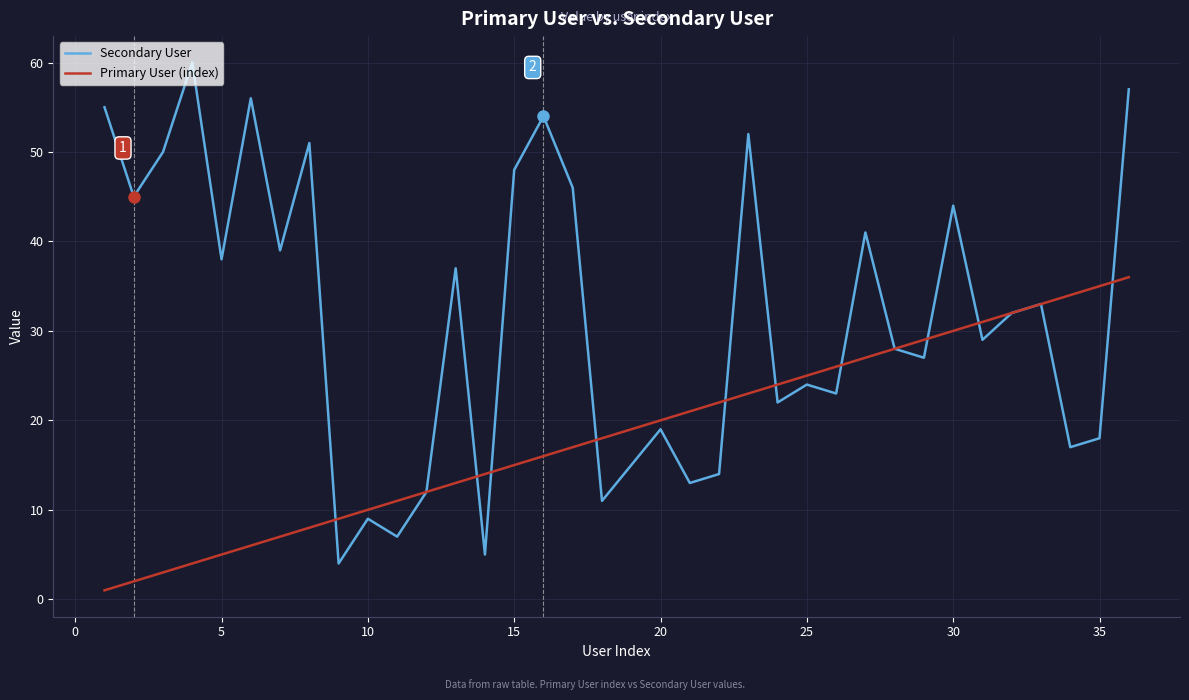

Which series has the largest range (max minus min)?

Secondary User